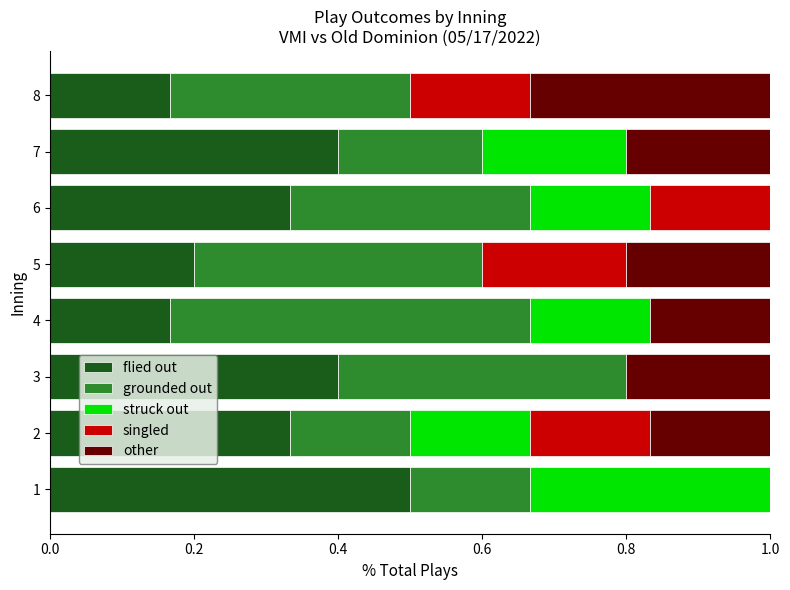

What is the total value across all series at 3?

1.0